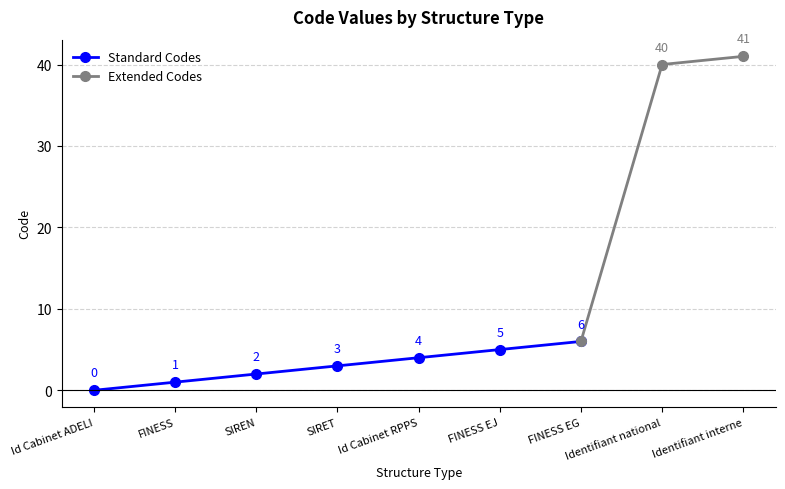

How many data points are less than 4?

4